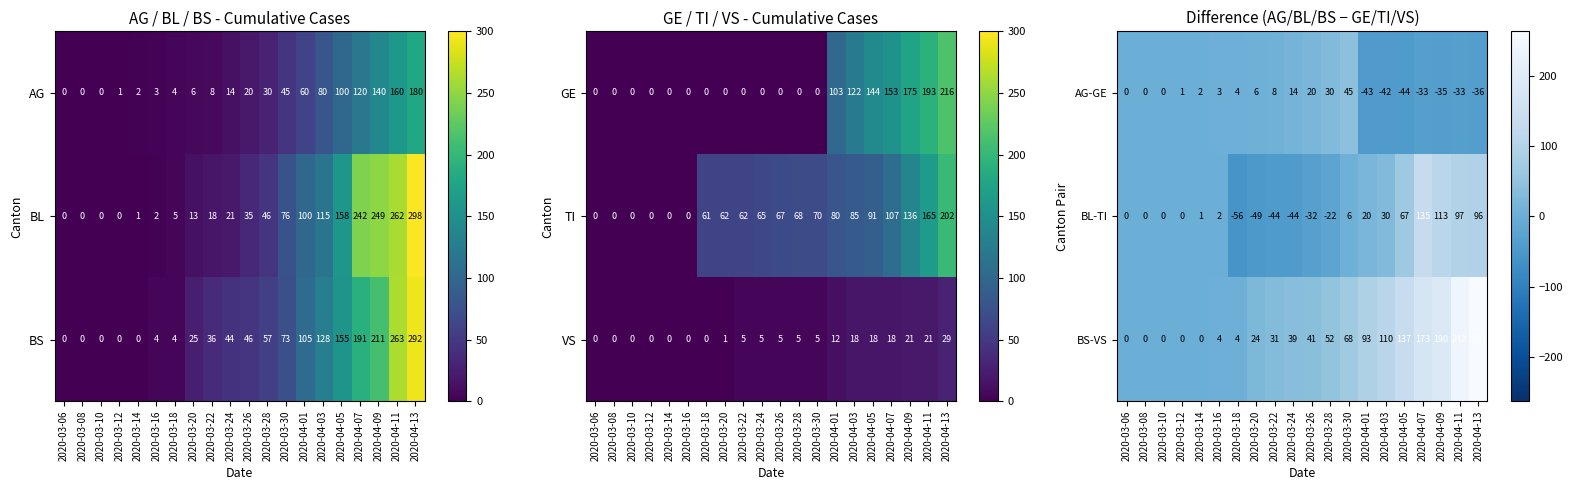

Is it true that BL-TI equals 4 at 2020-04-01?

False